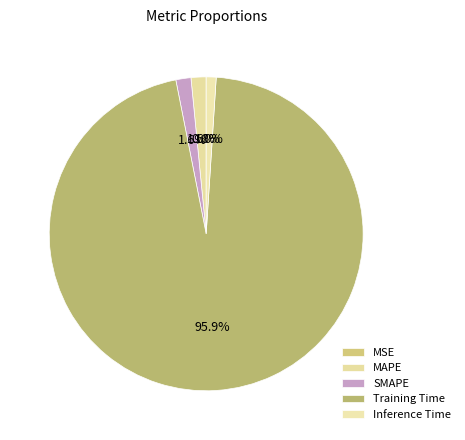

To the nearest percent, what is the difference between the Training Time and MSE slice percentages?

96%